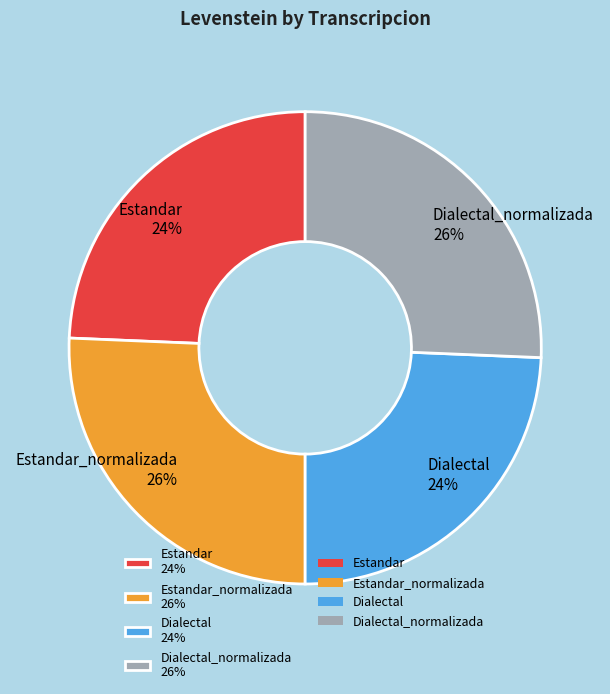

How many slices are in this pie chart?

4